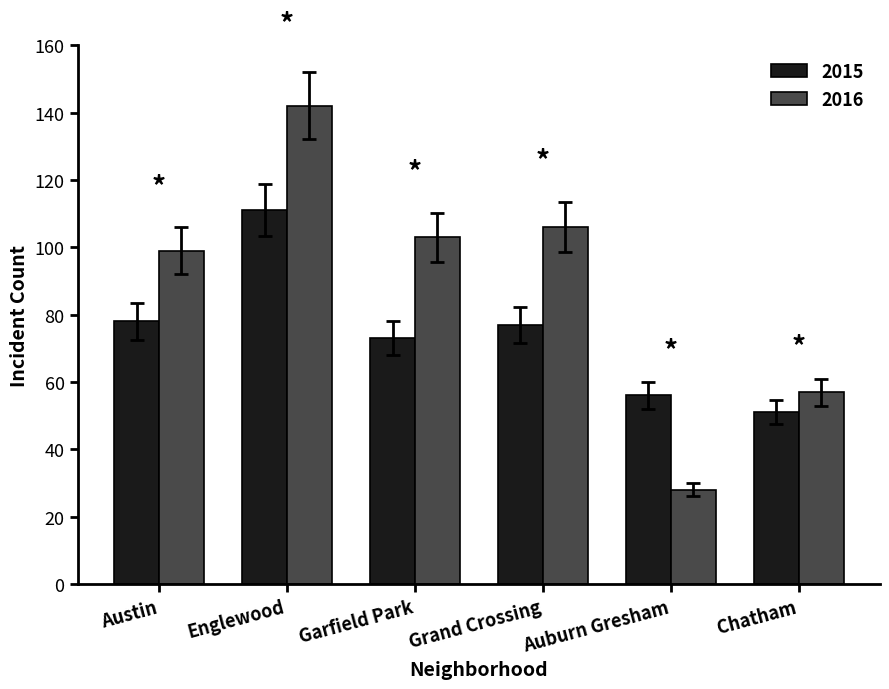

At which category is the sum across all series the highest?

Englewood